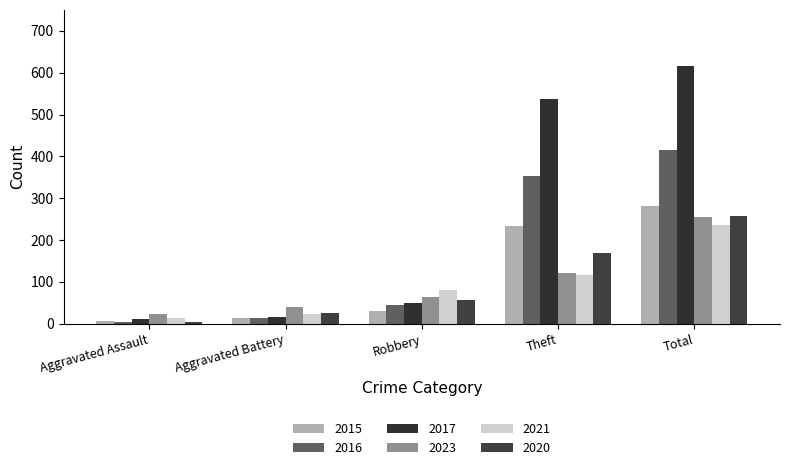

At which label does 2021 reach its peak?

Total